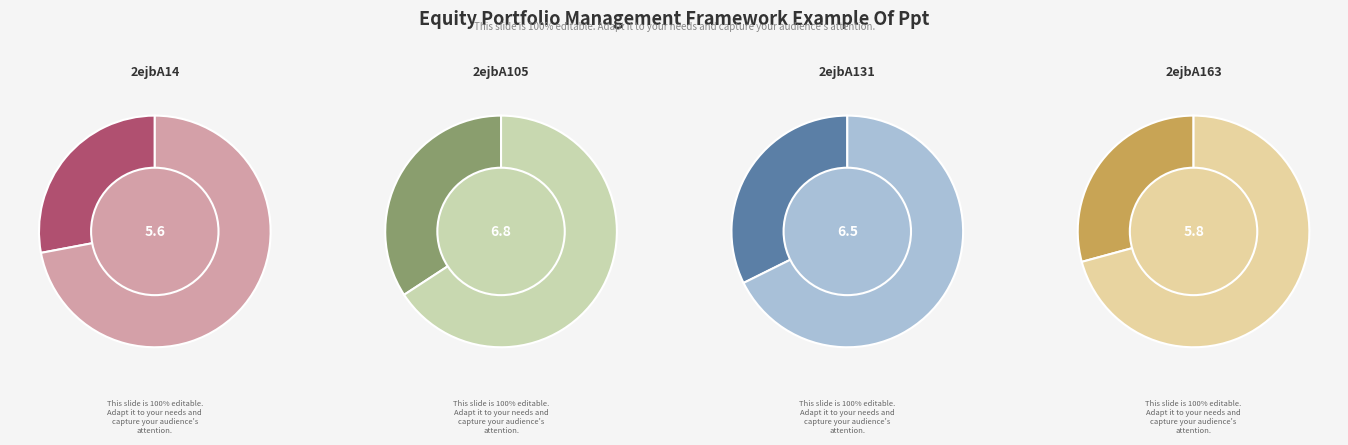

Does any single category account for the majority?

No